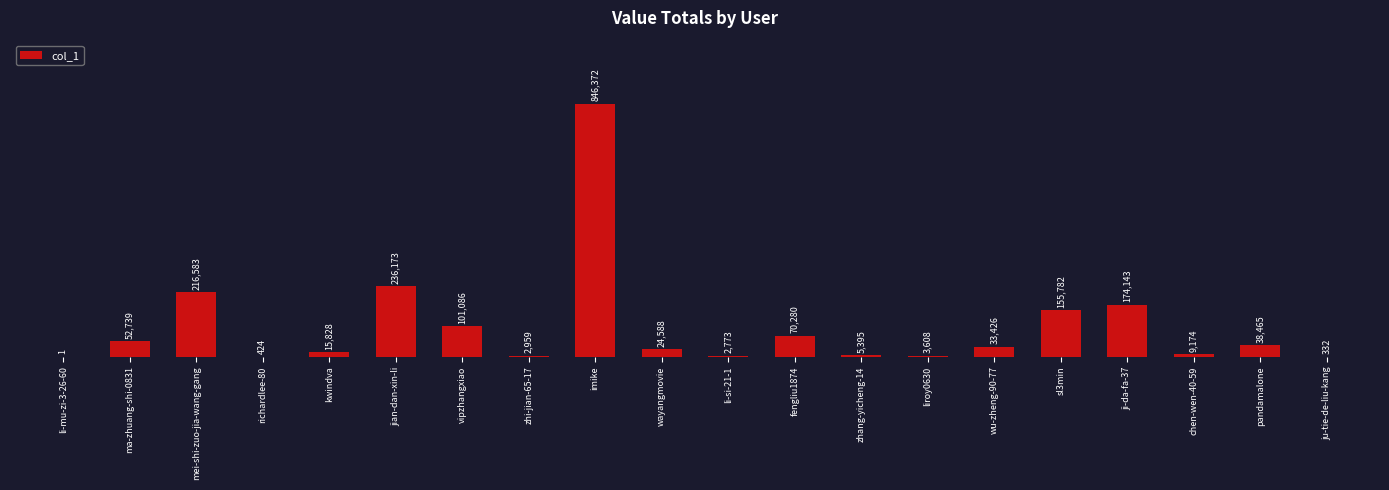

Are the bars horizontal?

No